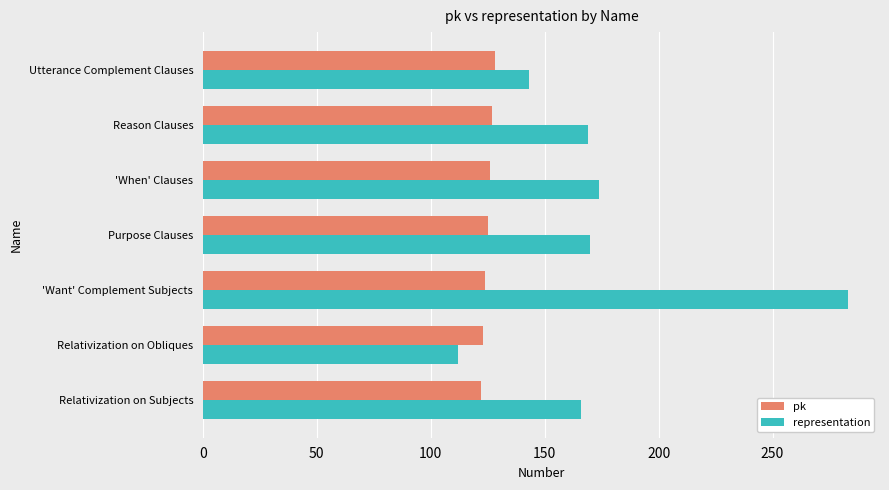

What is the difference between the maximum and minimum values in the representation series?

171